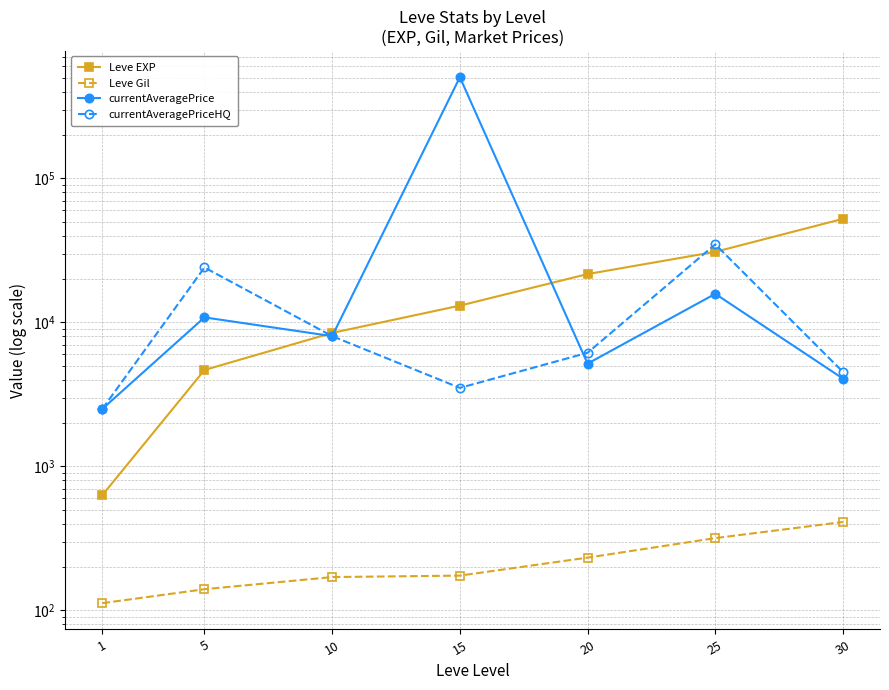

Is the value of currentAveragePrice at 20 greater than the value of Leve EXP at 1?

Yes